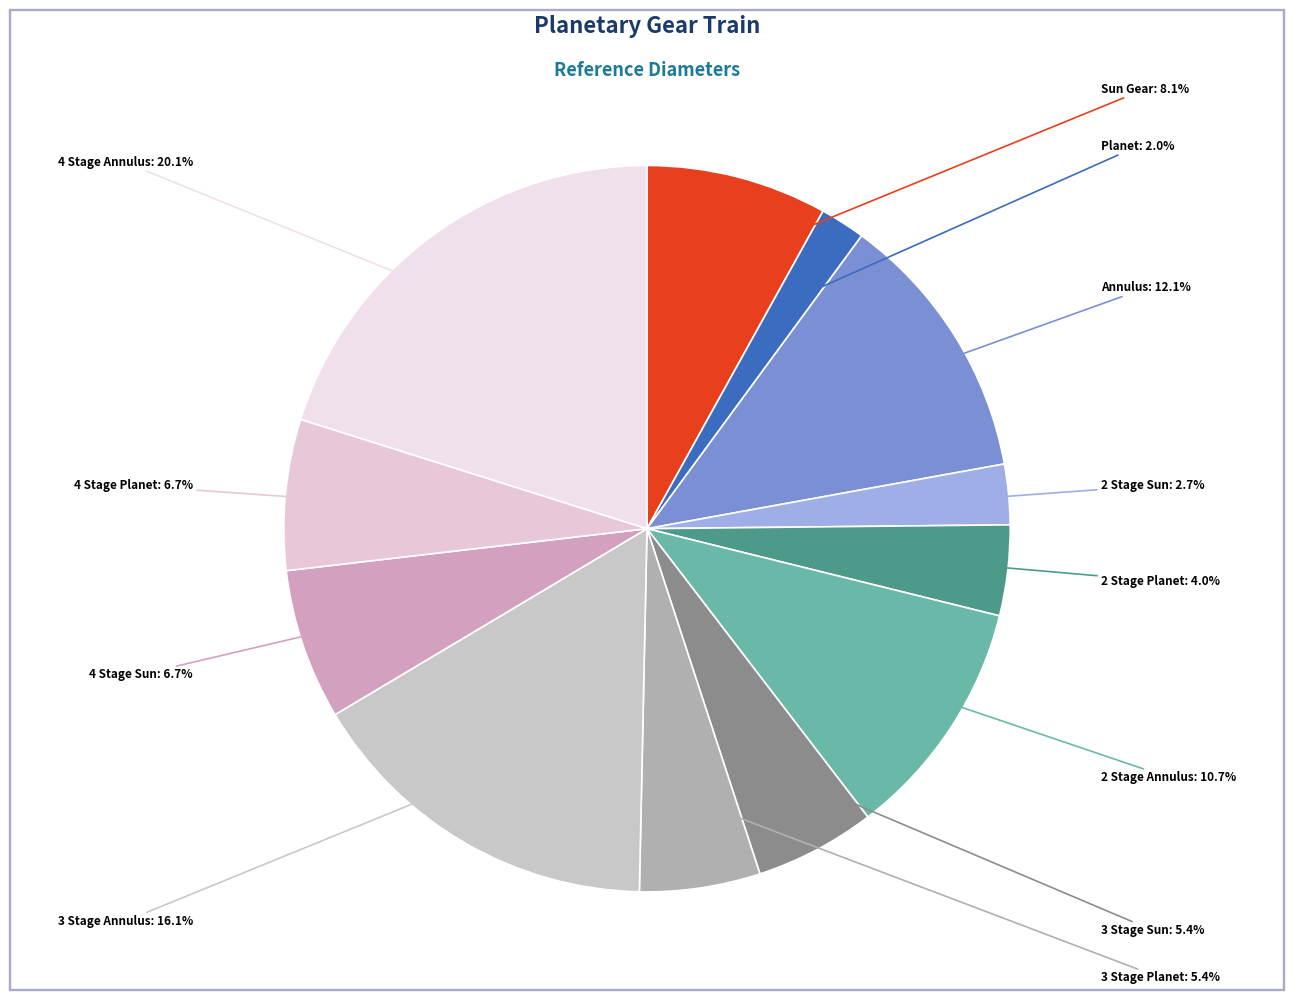

What is the smallest slice in the pie chart?

Planet